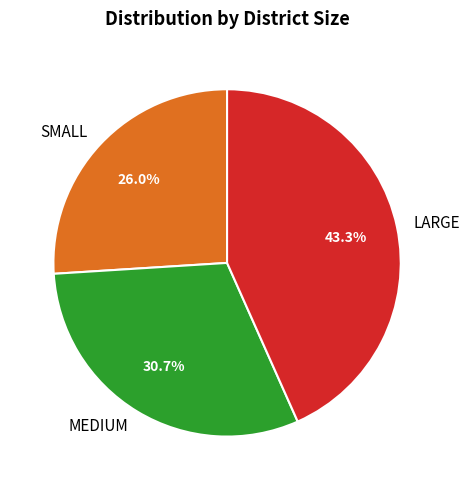

How many segments does this pie chart have?

3